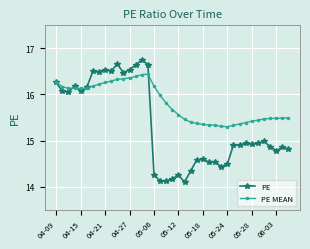

Rank the series by their average value, from highest to lowest.

PE MEAN, PE